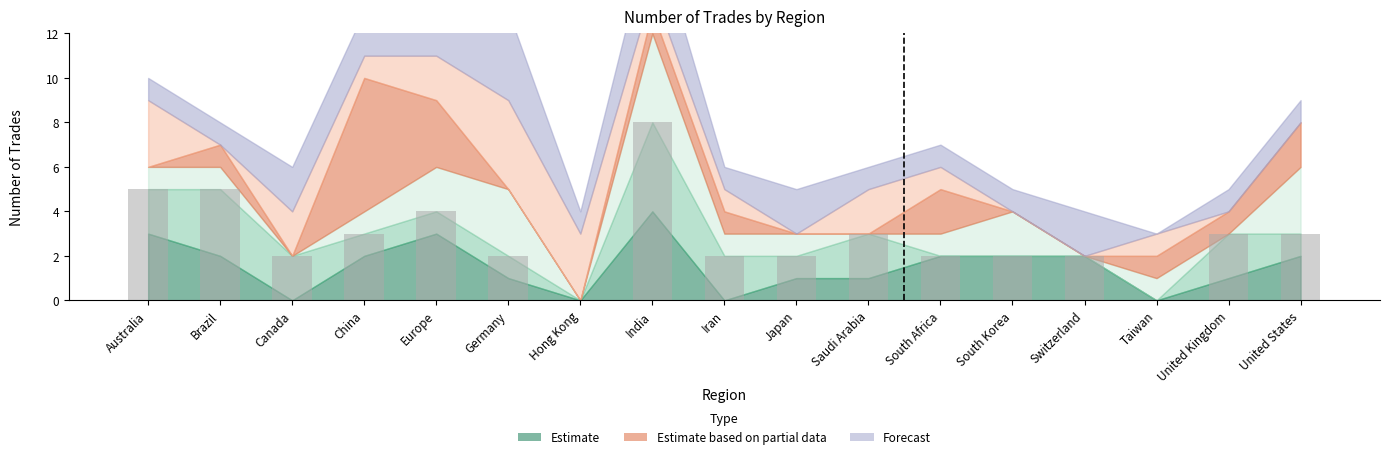

Reading left to right, what are all the values shown in this chart?

Australia=5	Brazil=5	Canada=2	China=3	Europe=4	Germany=2	Hong Kong=0	India=8	Iran=2	Japan=2	Saudi Arabia=3	South Africa=2	South Korea=2	Switzerland=2	Taiwan=0	United Kingdom=3	United States=3